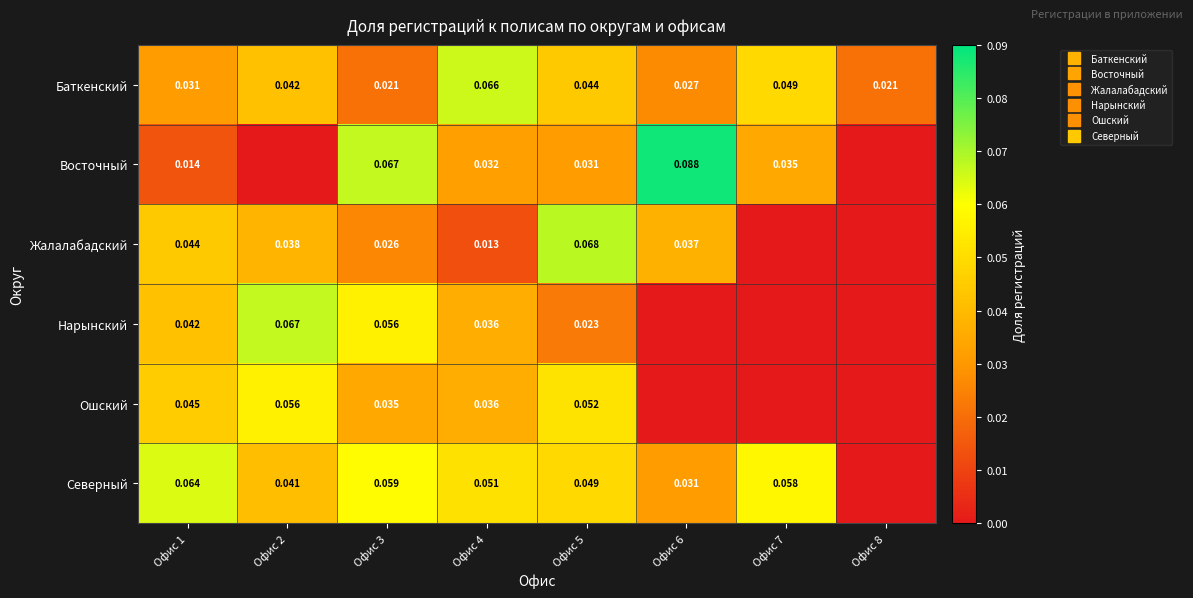

Which category has the lowest value across all series?

Офис 2